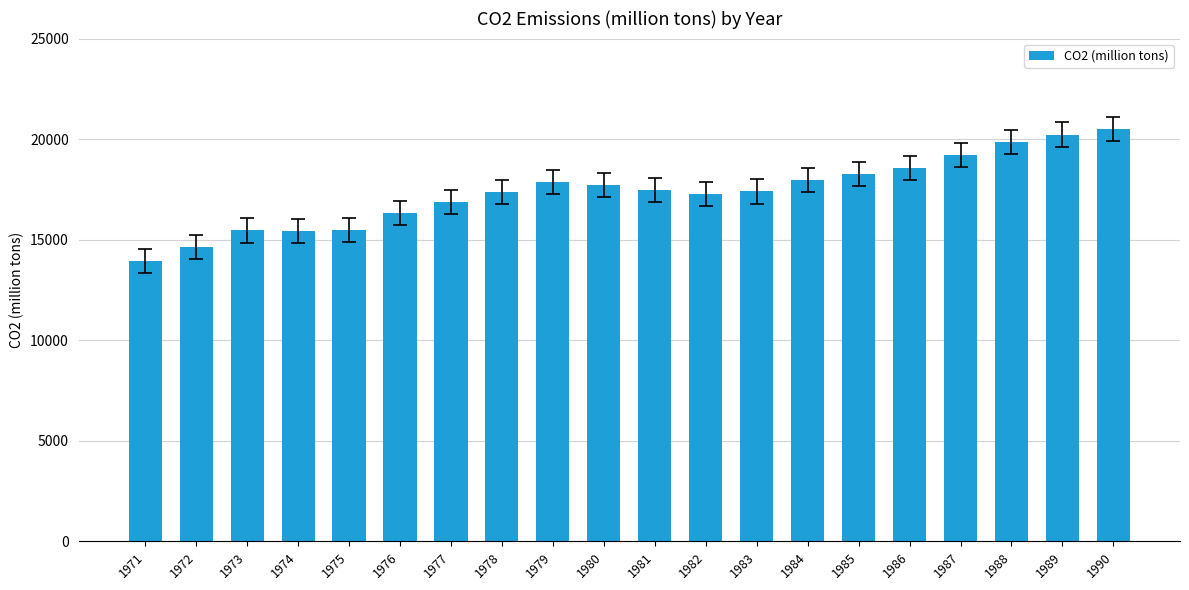

What value does the data have at 1986?

18565.3